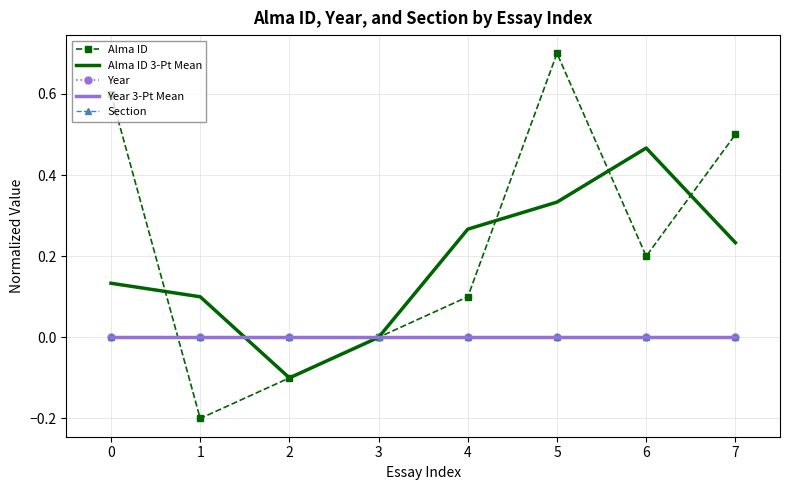

Rank the series at 0 from lowest to highest value.

Year, Year 3-Pt Mean, Section, Alma ID 3-Pt Mean, Alma ID